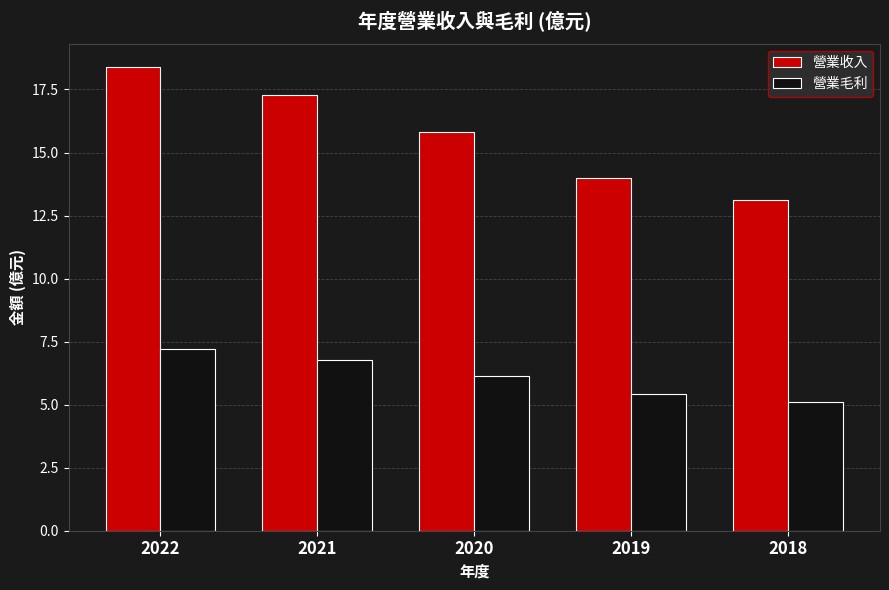

Rank the series at 2021 from lowest to highest value.

營業毛利, 營業收入